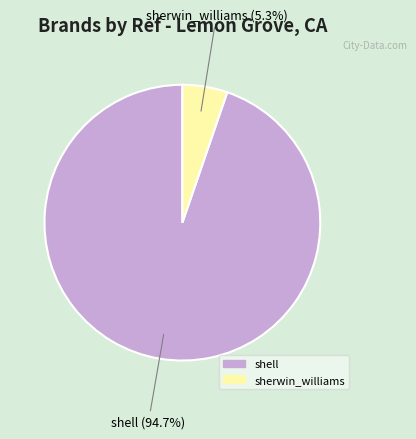

Is shell the majority of the pie?

Yes